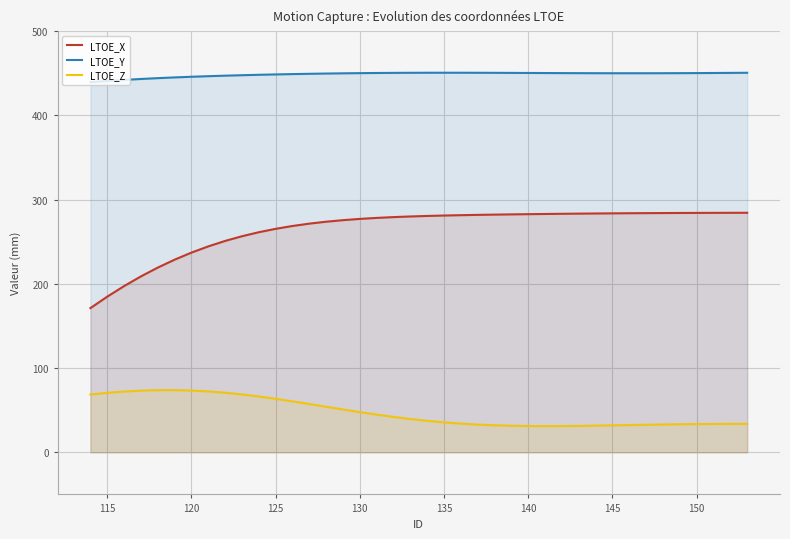

Reading left to right, extract all data points from this chart.

LTOE_X: 171.2	184.7	197.3	208.8	219.2	228.6	237.0	244.4	250.9	256.5	261.2	265.3	268.6	271.4	273.7	275.5	277.0	278.2	279.2	279.9	280.5	281.0	281.5	281.8	282.1	282.4	282.7	282.9	283.1	283.3	283.5	283.6	283.8	283.9	284.0	284.1	284.2	284.2	284.3	284.3
LTOE_Y: 439.4	440.8	442.0	443.1	444.1	445.0	445.8	446.4	447.1	447.6	448.1	448.5	448.9	449.3	449.6	449.8	450.1	450.2	450.4	450.5	450.5	450.5	450.5	450.5	450.4	450.3	450.3	450.2	450.1	450.0	450.0	449.9	449.9	449.9	450.0	450.0	450.1	450.2	450.4	450.5
LTOE_Z: 68.6	70.6	72.1	73.2	73.8	73.8	73.3	72.3	70.7	68.7	66.2	63.5	60.5	57.3	54.1	50.8	47.7	44.7	42.0	39.5	37.4	35.5	34.1	32.9	32.1	31.5	31.2	31.1	31.1	31.3	31.6	32.0	32.3	32.7	33.0	33.3	33.5	33.7	33.7	33.8